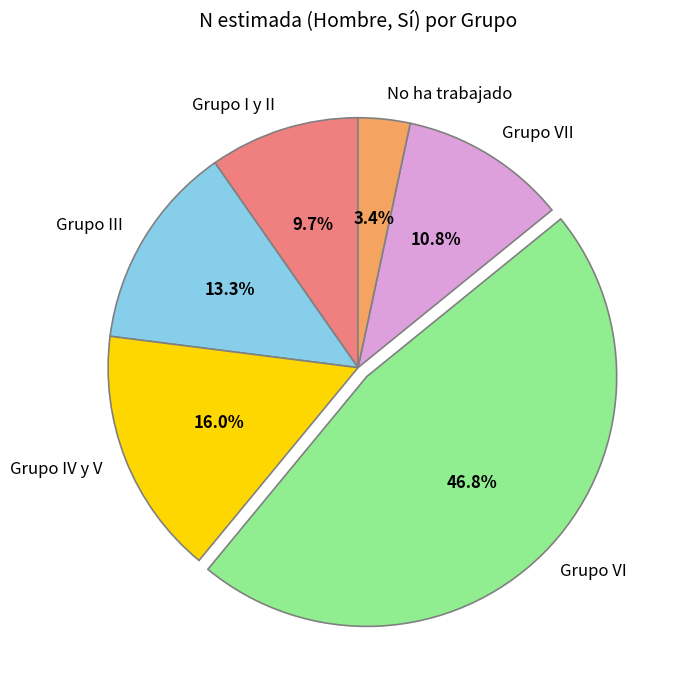

To the nearest percent, what is the difference between the largest and smallest slice percentages?

43%